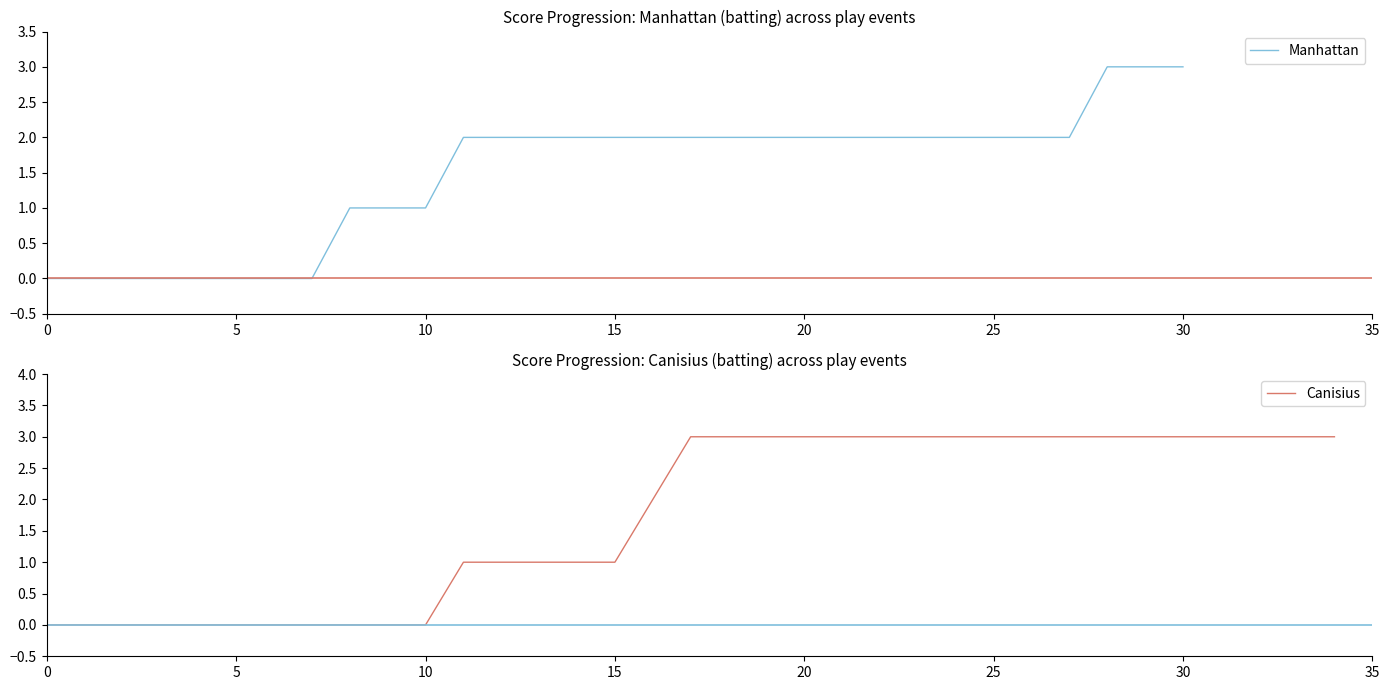

The Manhattan series shows 2 at 15. True or false?

True